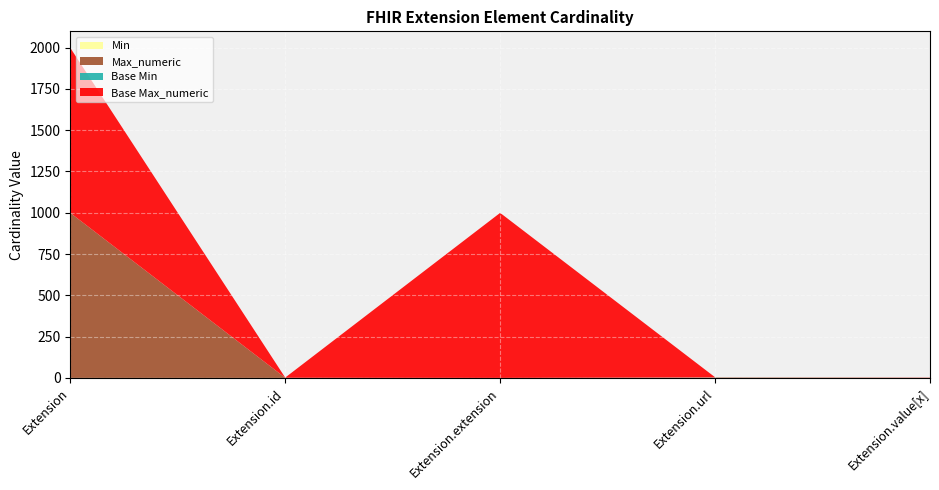

Reading right to left, extract all data points from this chart.

Min: Extension.value[x]=0	Extension.url=1	Extension.extension=0	Extension.id=0	Extension=0
Max_numeric: Extension.value[x]=1	Extension.url=1	Extension.extension=0	Extension.id=1	Extension=999
Base Min: Extension.value[x]=0	Extension.url=1	Extension.extension=0	Extension.id=0	Extension=0
Base Max_numeric: Extension.value[x]=1	Extension.url=1	Extension.extension=999	Extension.id=1	Extension=999